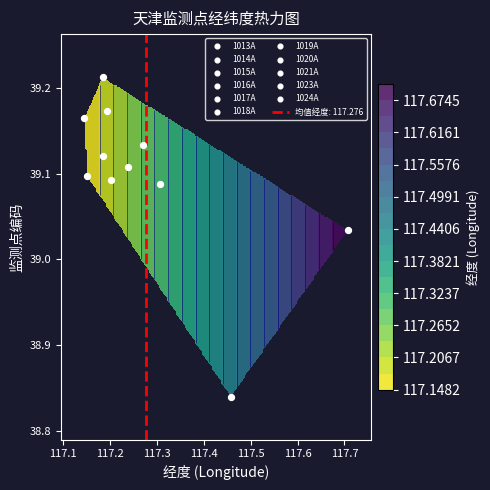

List the series in order of their peak value, lowest first.

1015A, 1013A, 1019A, 1016A, 1014A, 1018A, 1017A, 1020A, 1021A, 1024A, 1023A